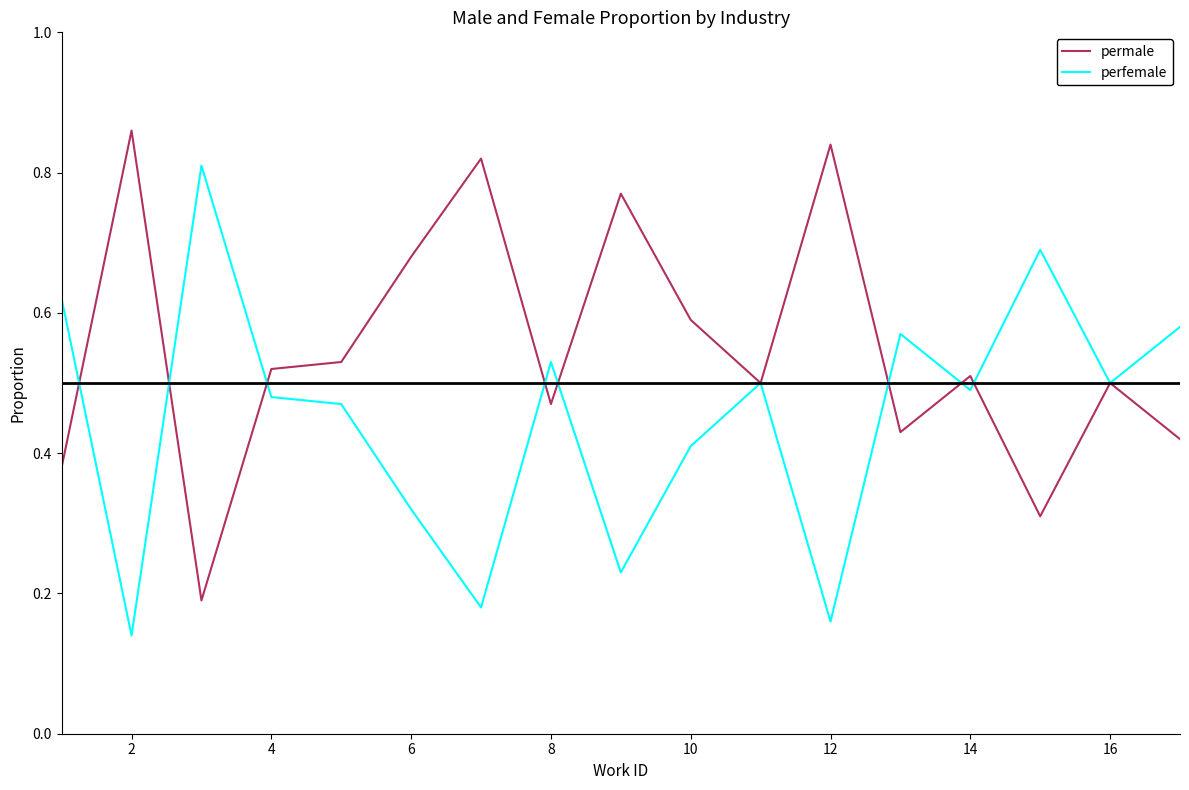

Rank the series by their maximum value, from lowest to highest.

perfemale, permale